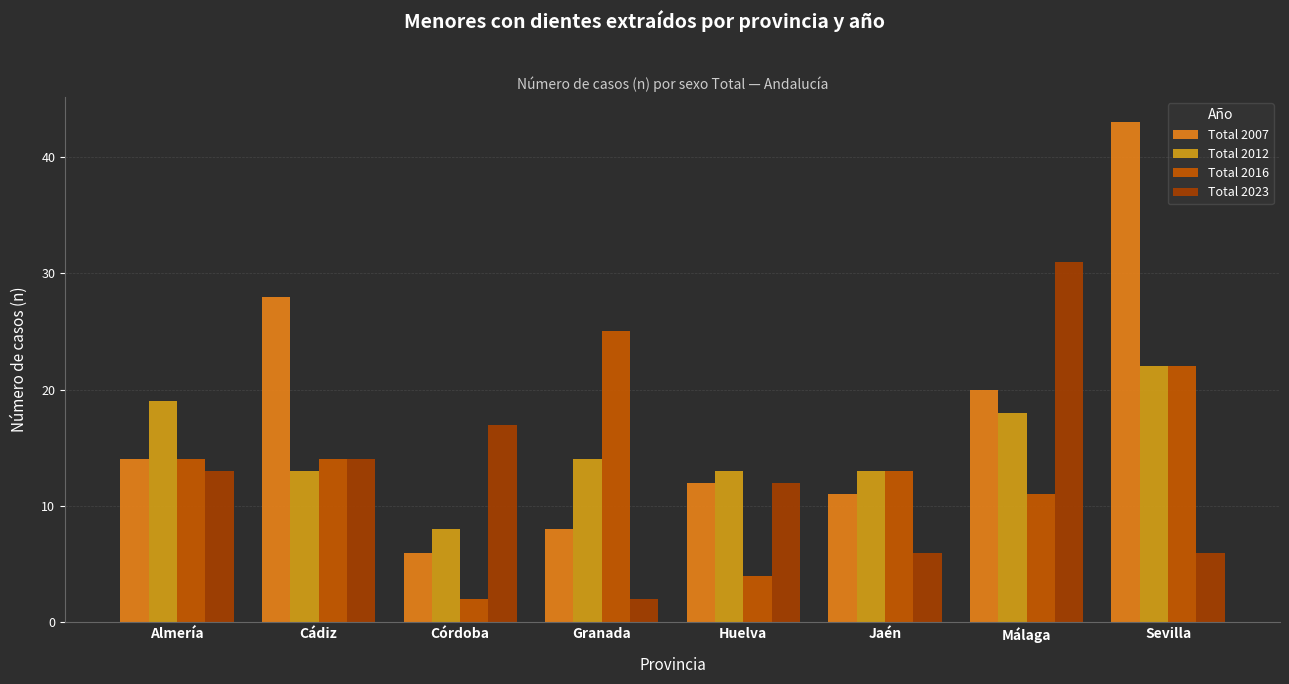

Which series has the largest total across all categories?

Total 2007